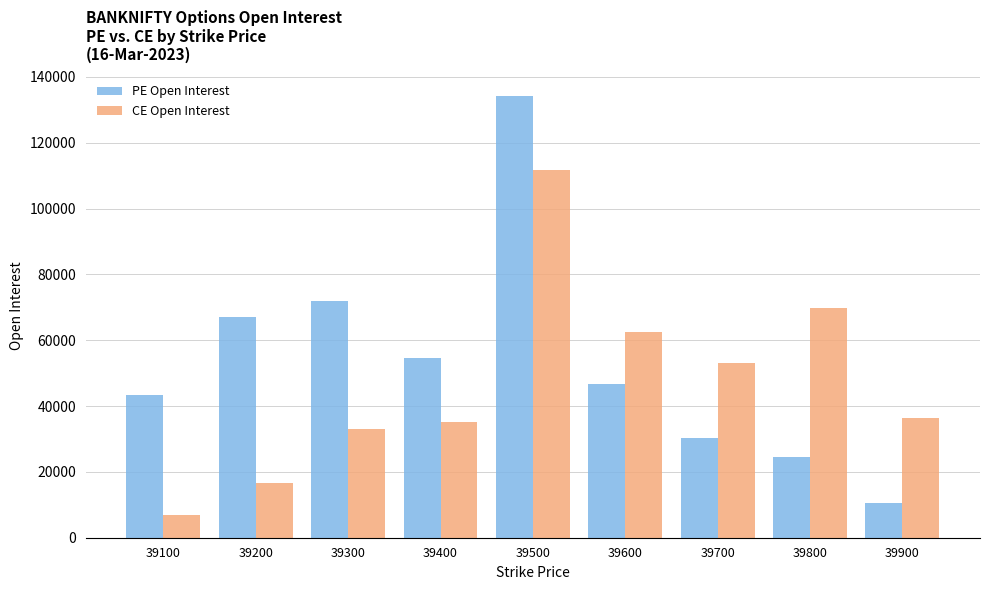

The value of CE Open Interest at 39700 is 80190. True or false?

False